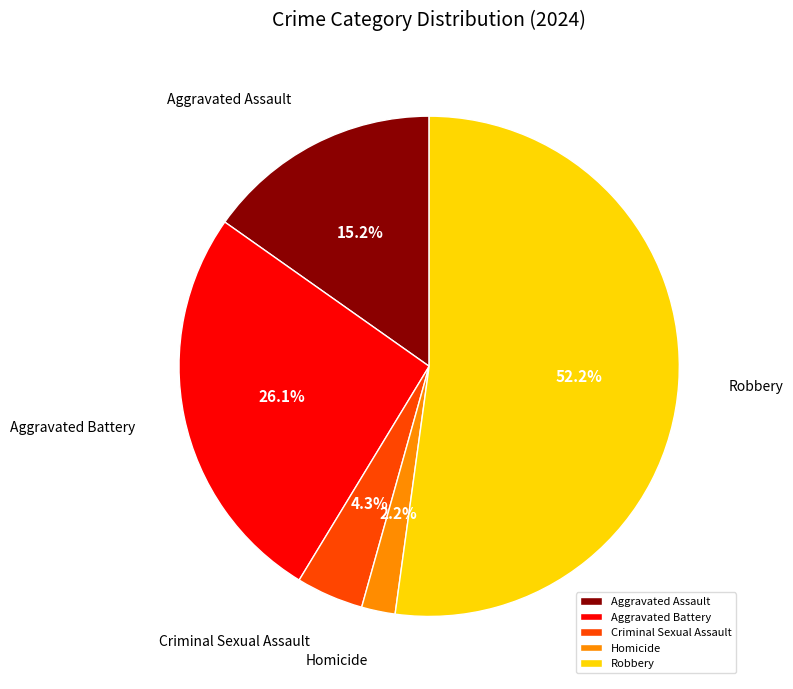

To the nearest percent, what is the average slice percentage?

20%